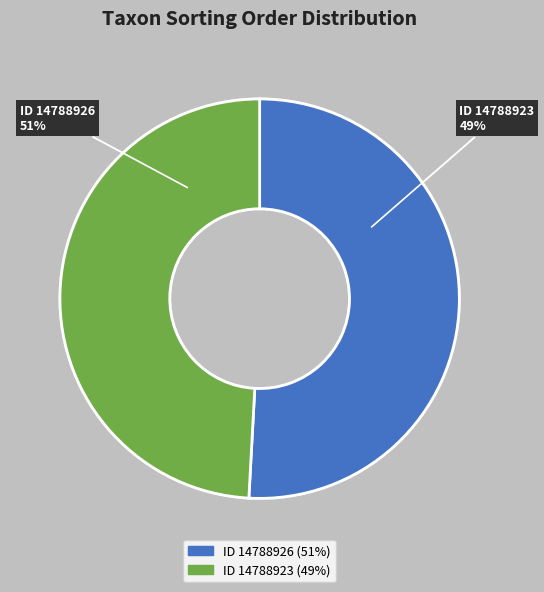

Rank the categories by value from lowest to highest.

14788923, 14788926